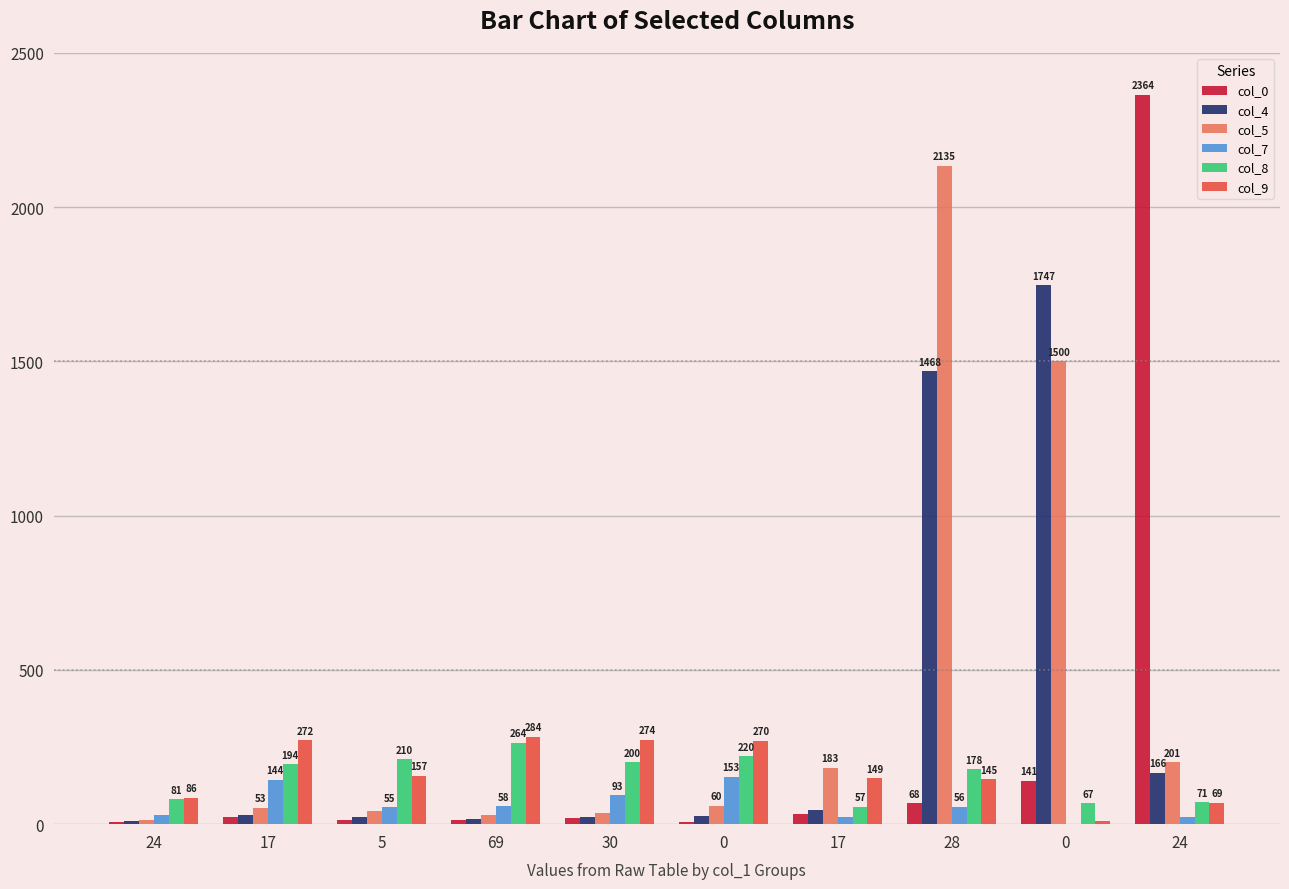

True or false: col_0 has a value of 11 at 17.

False